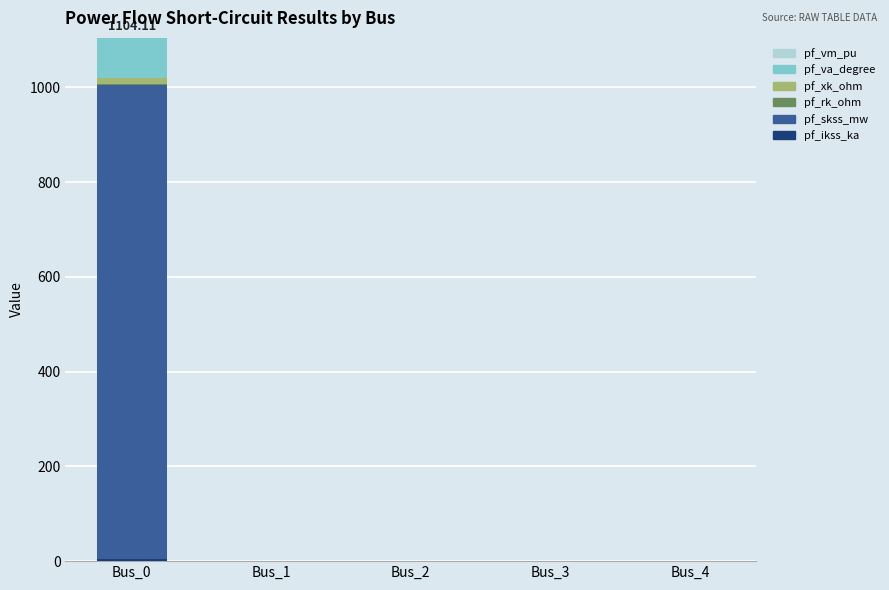

Is it true that pf_ikss_ka equals -3.0 at Bus_2?

False